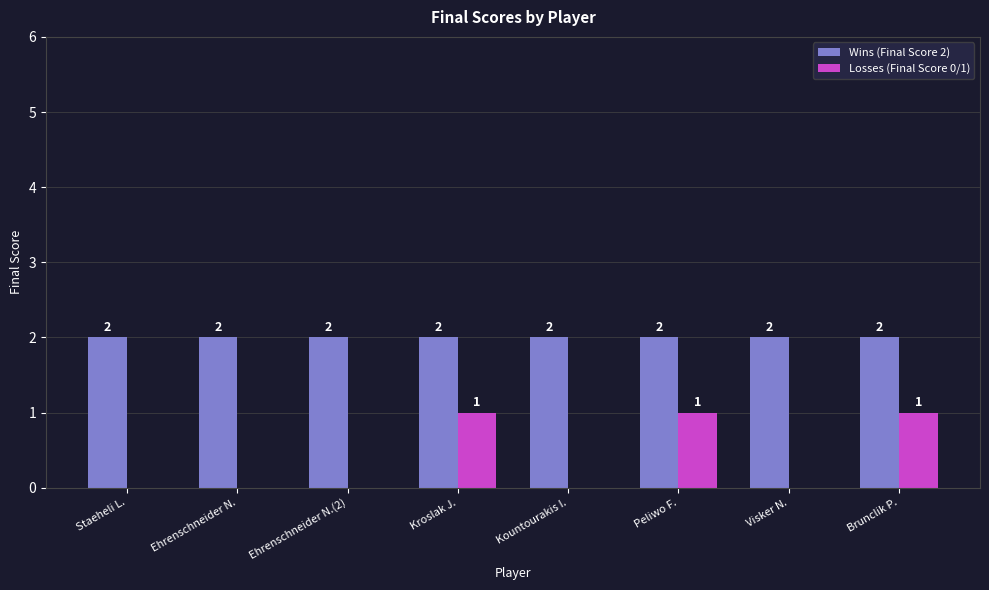

What is the spread (max minus min) of values at Kroslak J.?

1